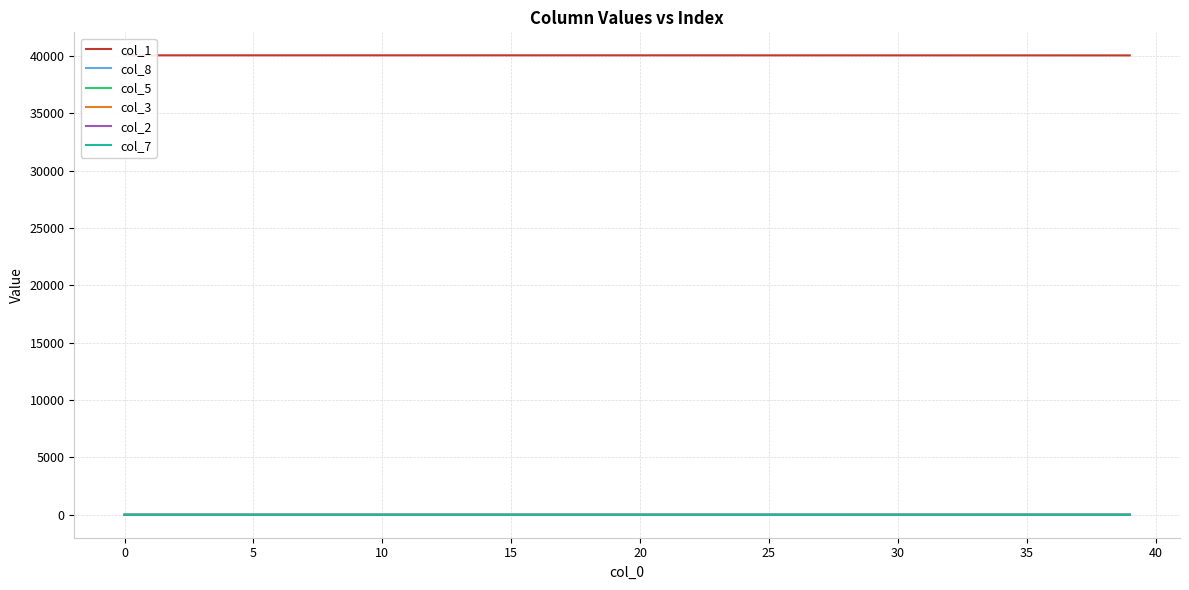

What are all the series names shown in the legend?

col_1, col_8, col_5, col_3, col_2, col_7